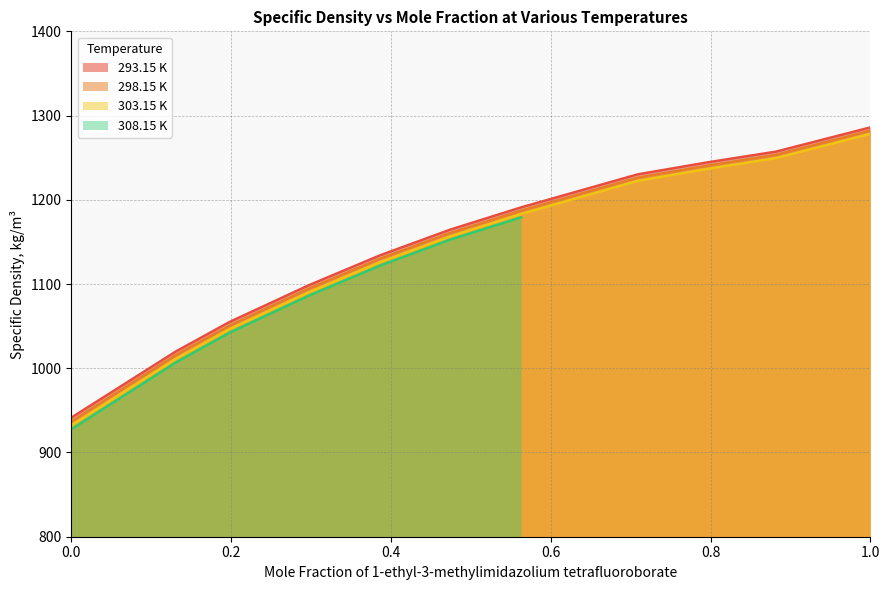

Which series changed the most between 0.198 and 0.7089?

303.15 K